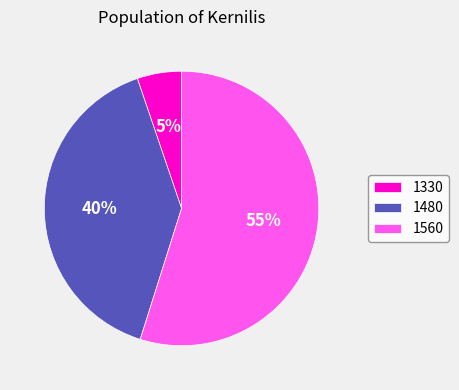

Rank the categories by value from lowest to highest.

1330, 1480, 1560